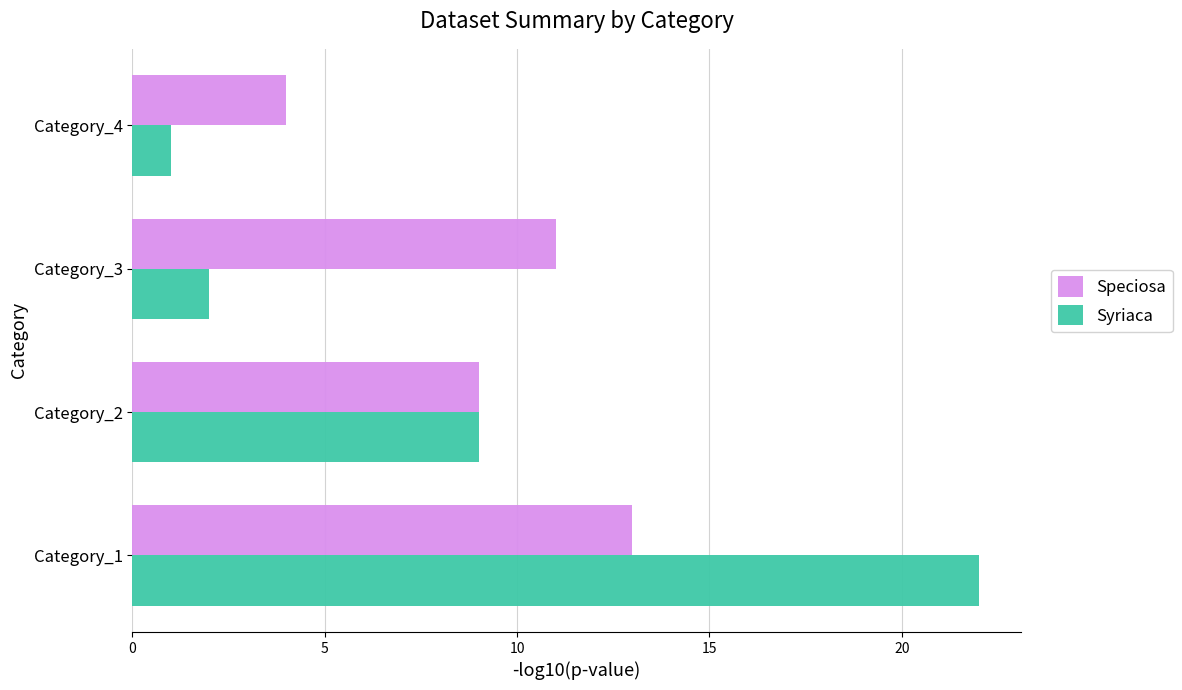

At which category does the chart reach its minimum across all series?

Category_4